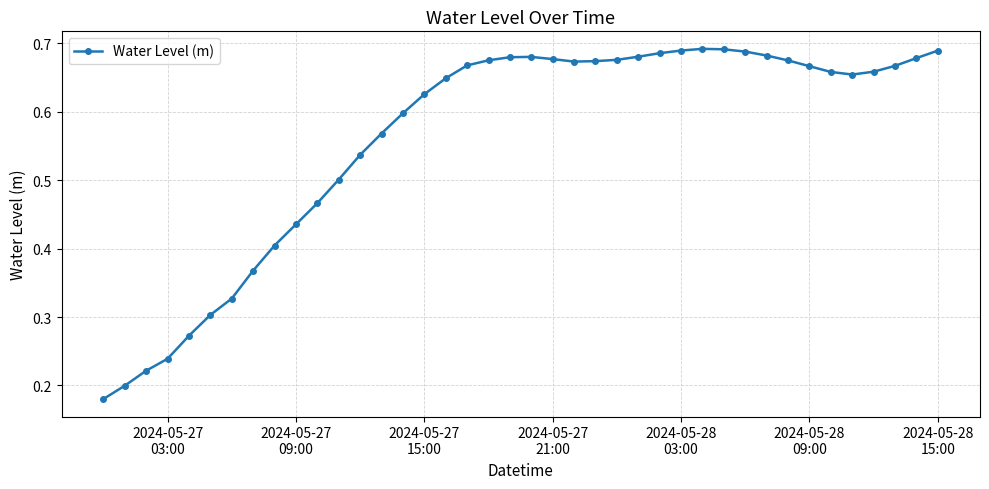

True or false: there are more than 1 points higher than both neighbors.

True